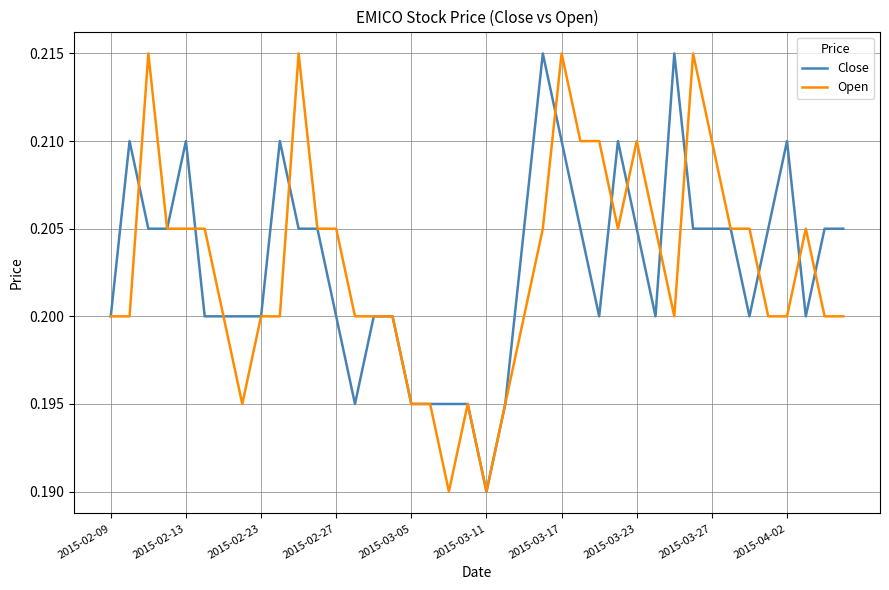

Where is Close nearest to the value 0?

2015-03-11